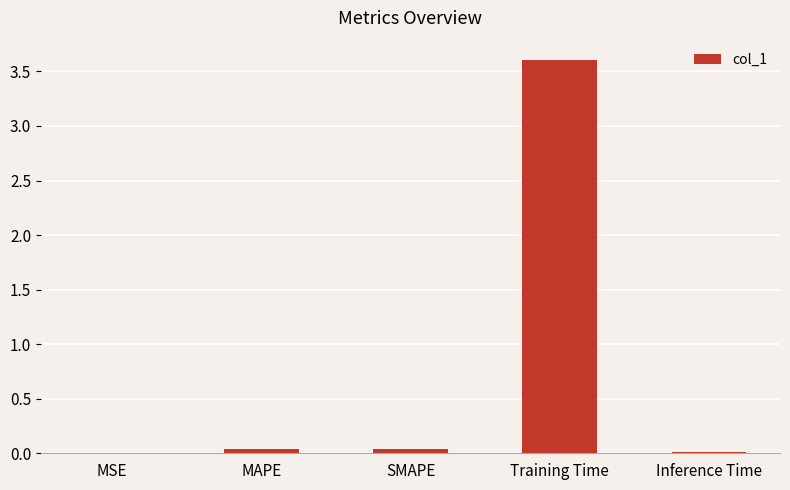

The value at MSE is 0.0. True or false?

True